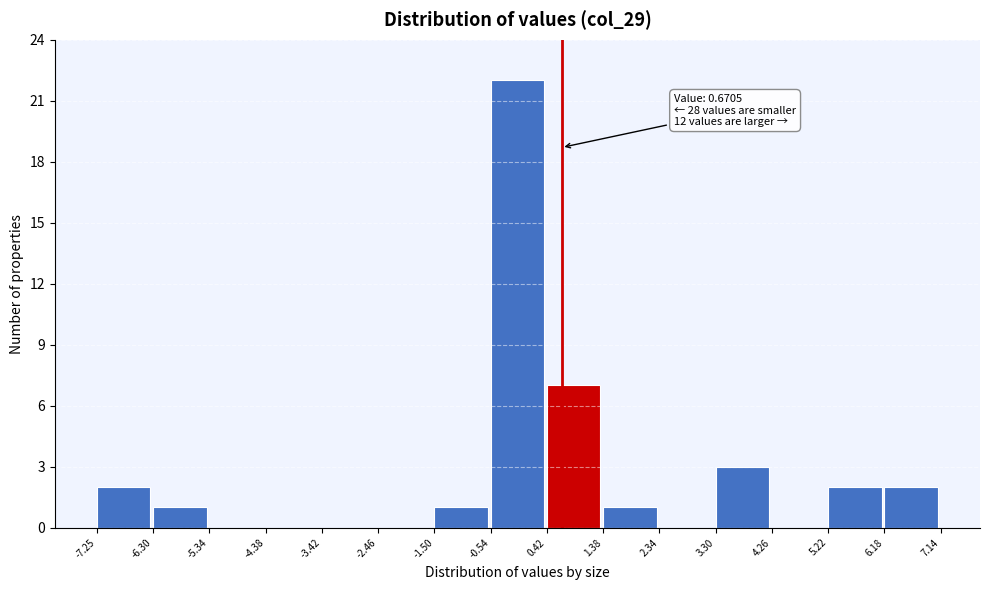

Which range on the x-axis has the tallest bar?

-0.54 to 0.42